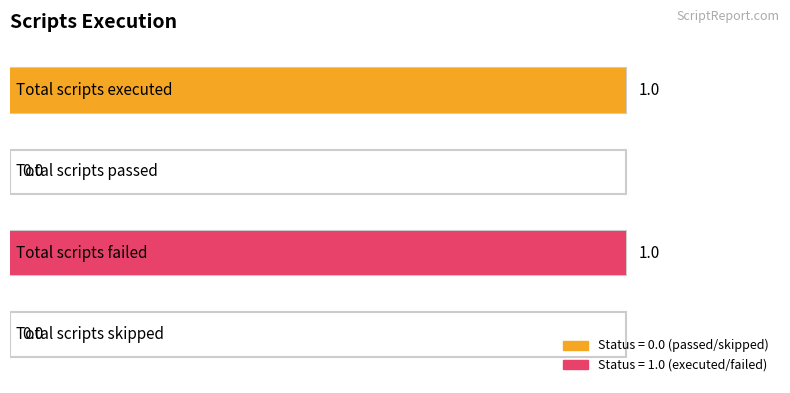

Is it true that the value at Total scripts skipped is -1?

False